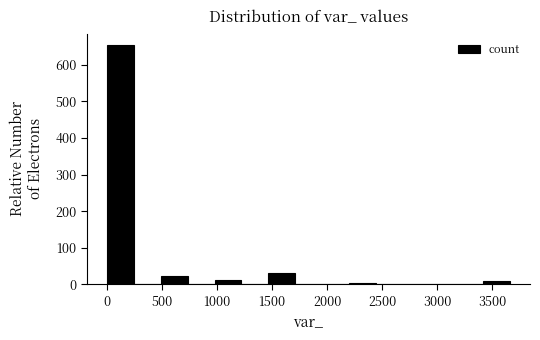

Which range on the x-axis has the tallest bar?

0 to 250